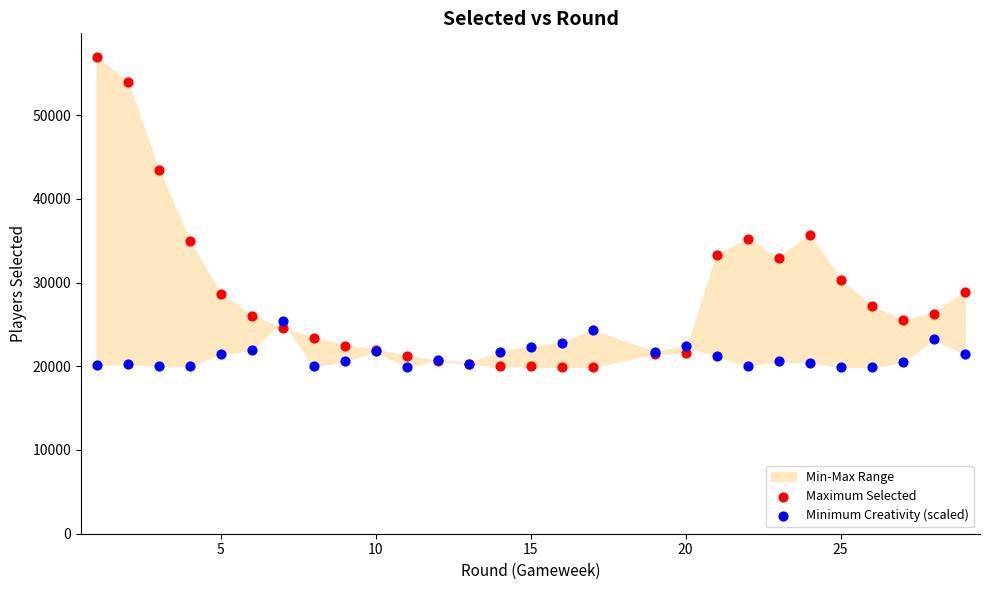

Which series has the widest spread of Y values?

Maximum Selected